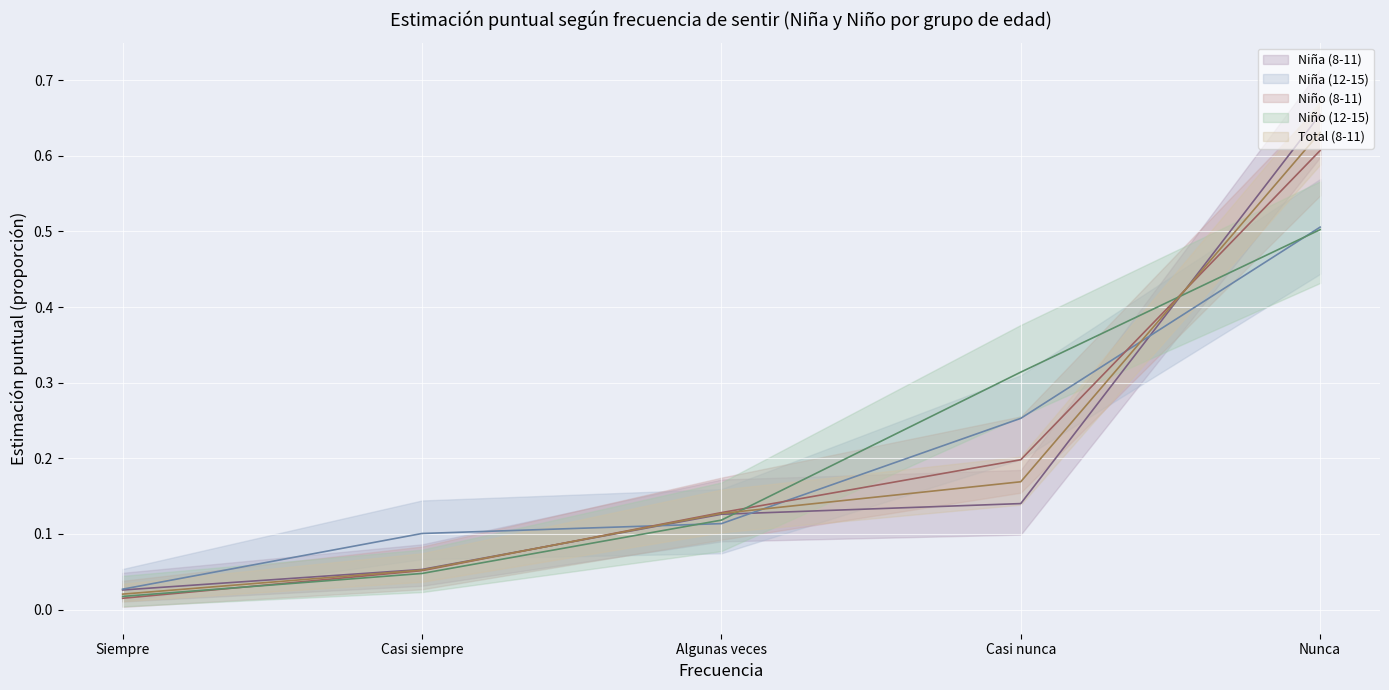

Which series has the largest total across all categories?

Niña (8-11)